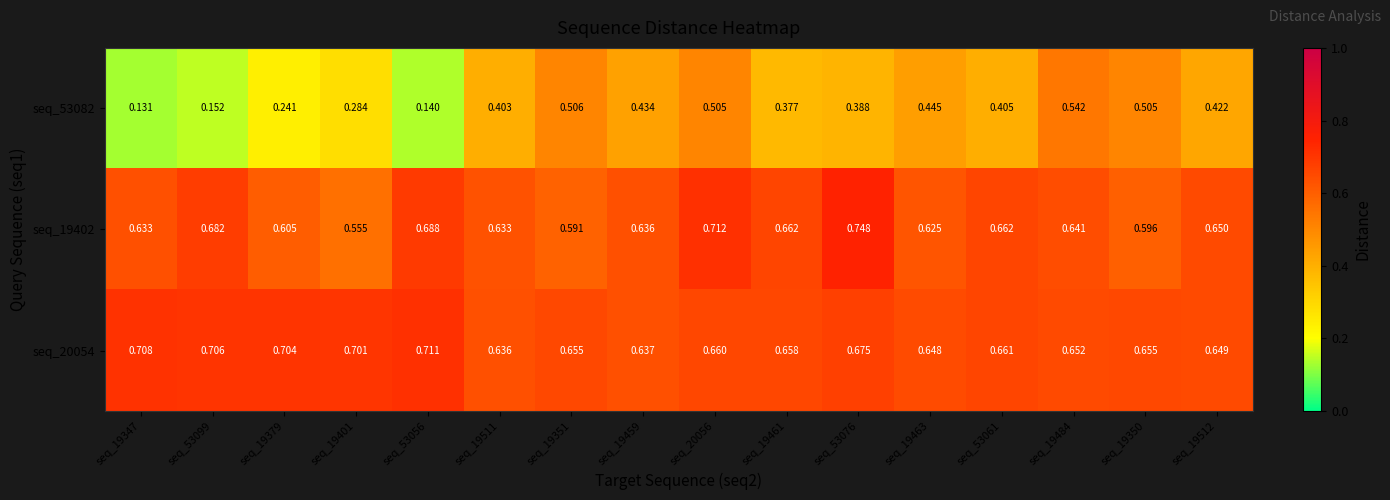

Rank the series by their maximum value, from highest to lowest.

seq_19402, seq_20054, seq_53082